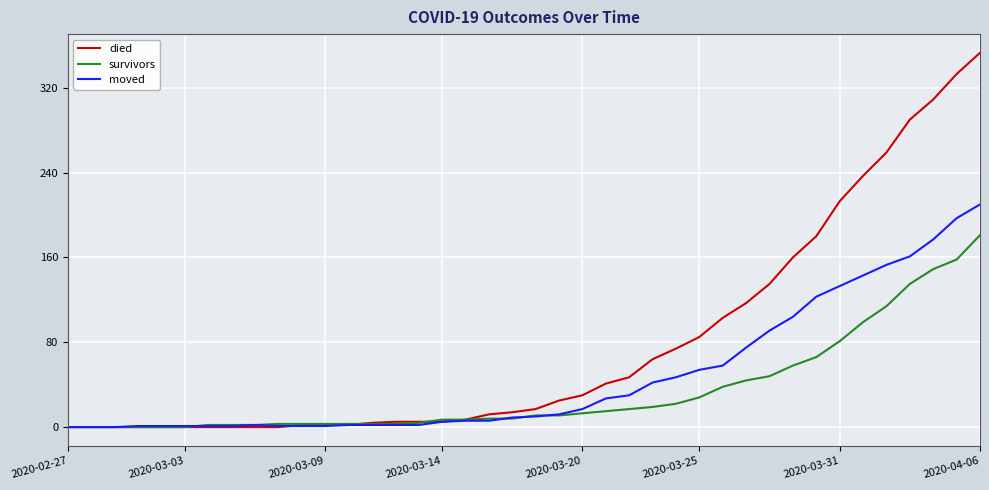

Which series has the largest total across all categories?

died